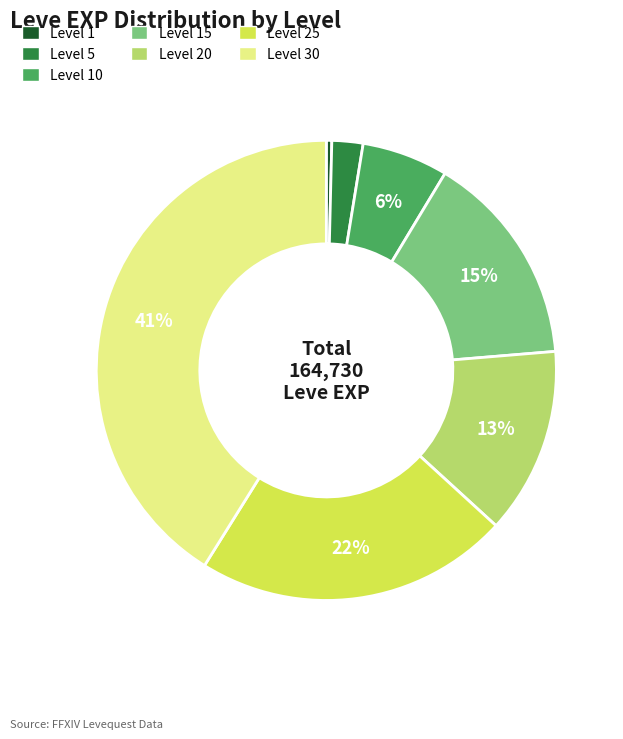

To the nearest percent, what is the average slice percentage?

14%